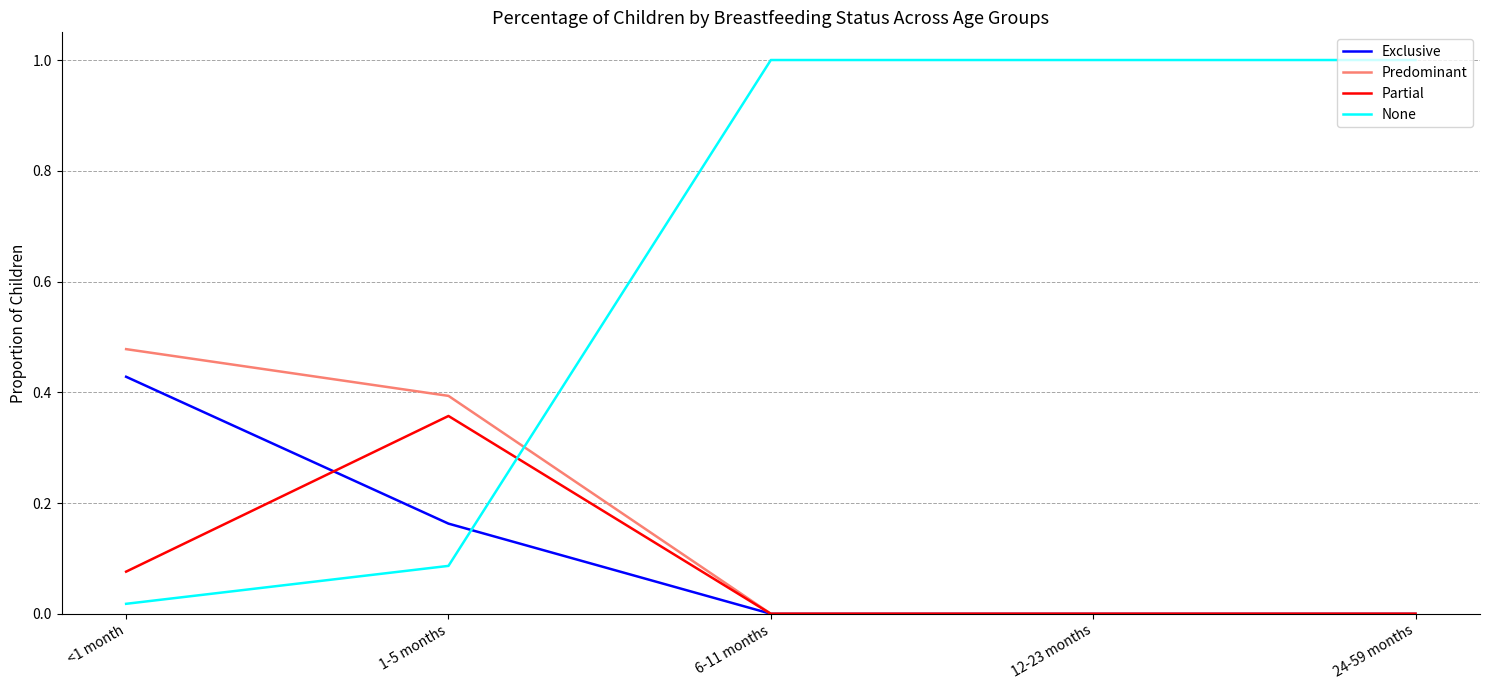

Between 1-5 months and 6-11 months, which series saw the biggest shift?

None